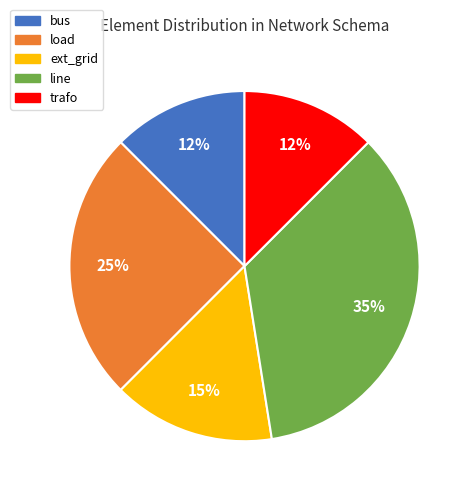

Is there a majority slice in this chart?

No